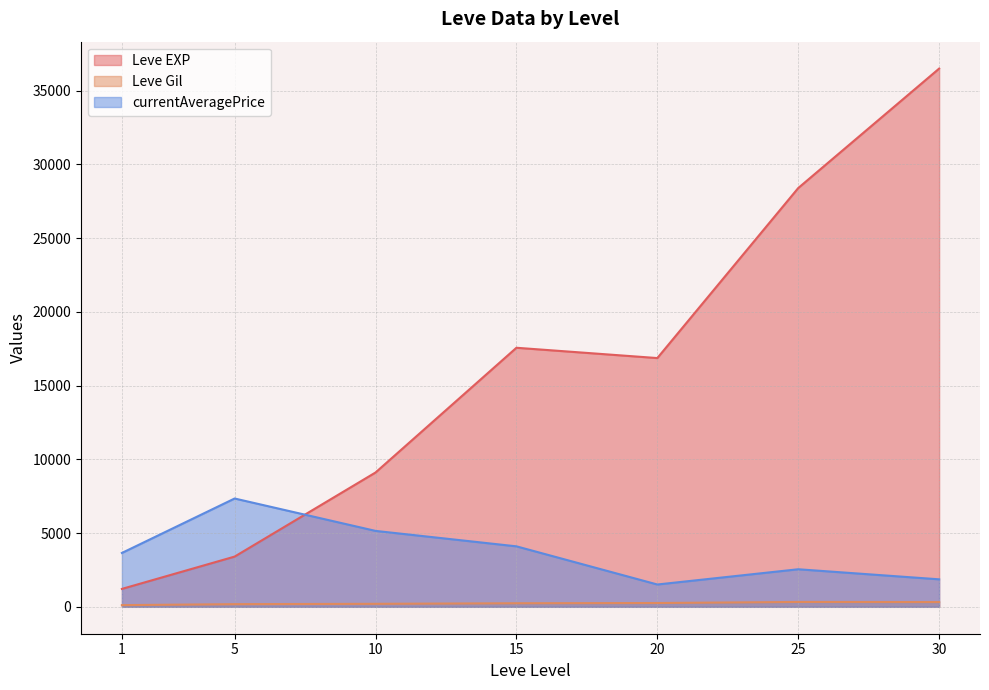

Where is the first local minimum for Leve EXP?

1